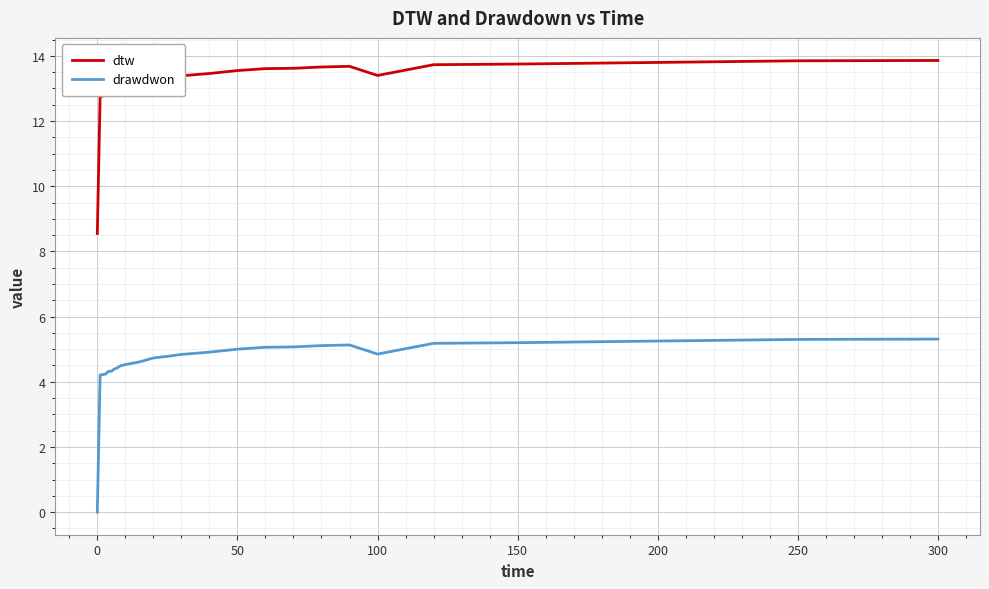

Count the number of data series in this chart.

2